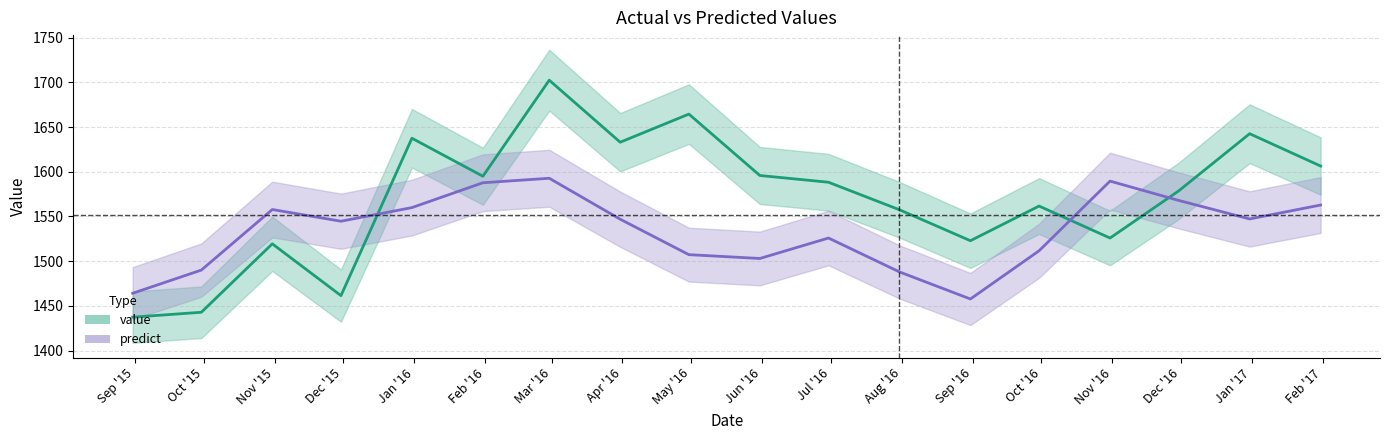

What position from the left is 2016-06-30?

11